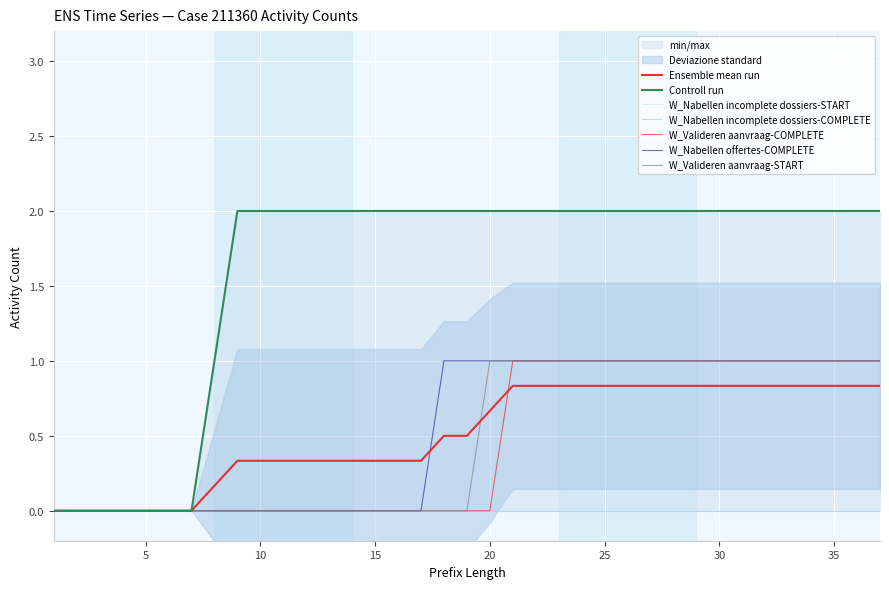

What is the value of the W_Nabellen offertes-COMPLETE point at the 26th from the left?

1